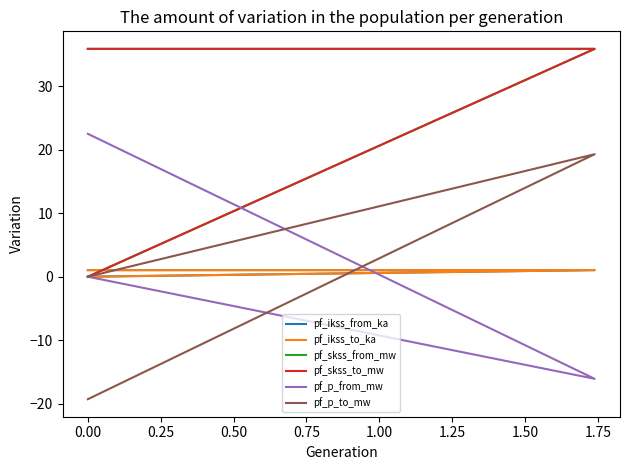

At how many categories does at least one series exceed -9?

3